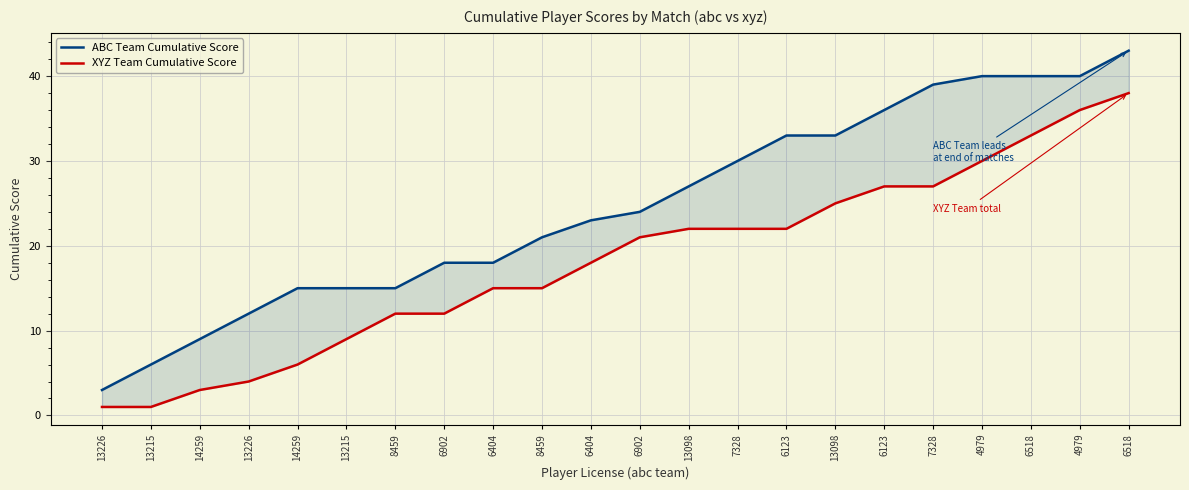

Reading left to right, extract all data points from this chart.

ABC Team Cumulative Score: 3	6	9	12	15	15	15	18	18	21	23	24	27	30	33	33	36	39	40	40	40	43
XYZ Team Cumulative Score: 1	1	3	4	6	9	12	12	15	15	18	21	22	22	22	25	27	27	30	33	36	38